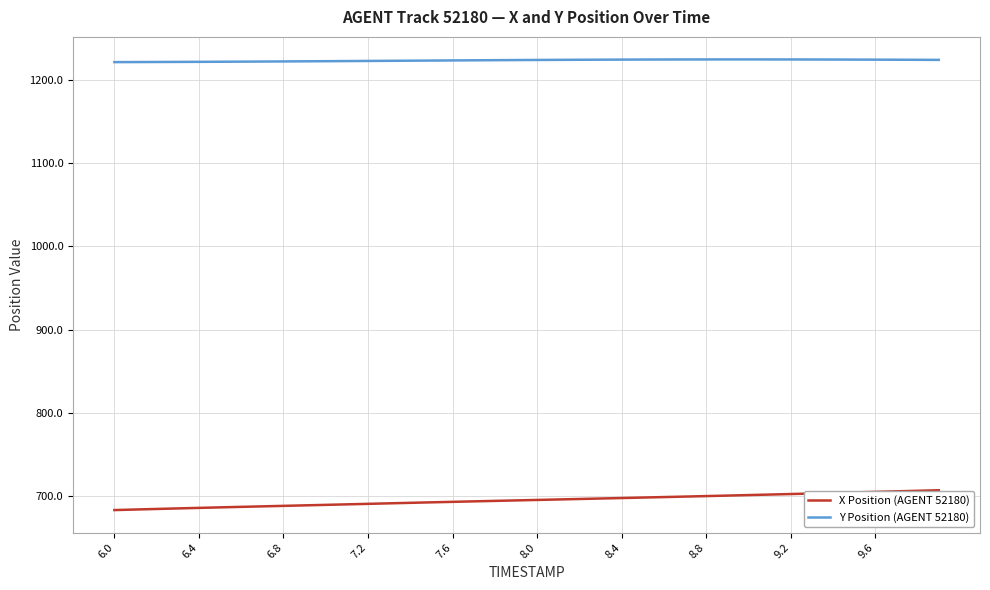

How many distinct data groups are displayed?

2